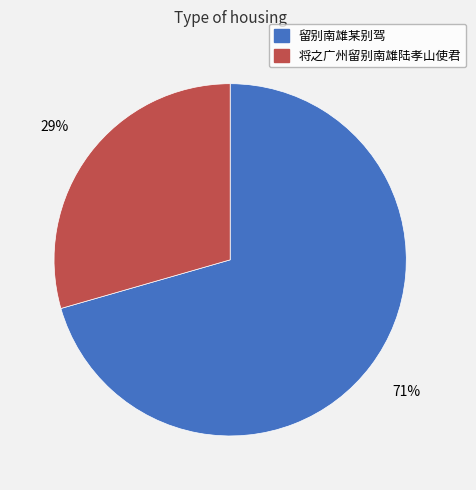

Is it true that 留别南雄某别驾 is 64% of the pie?

False